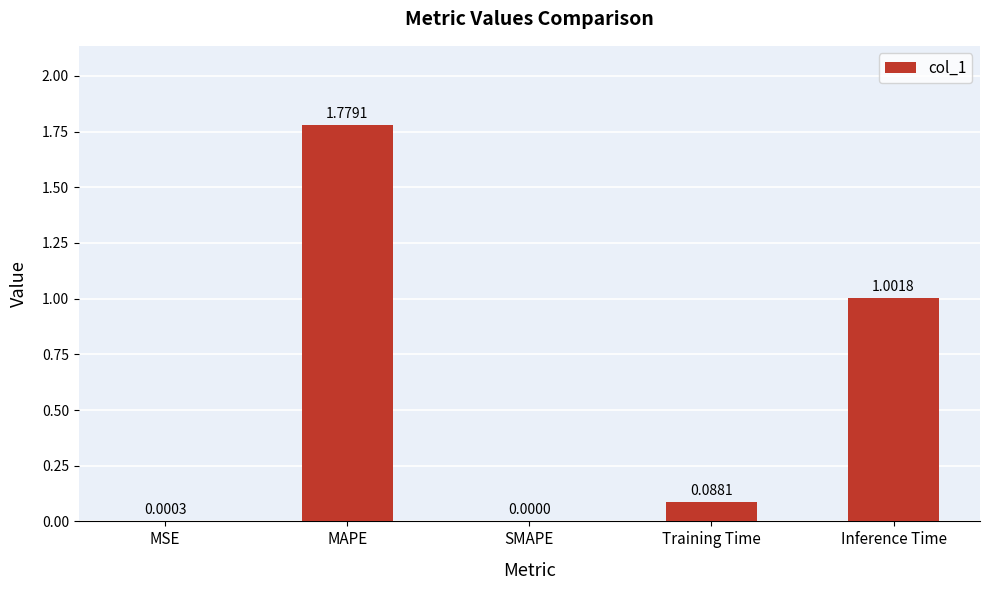

Which has a higher value, Training Time or MAPE?

MAPE